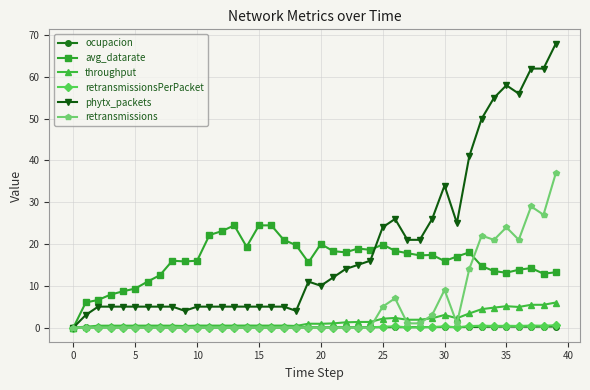

True or false: retransmissionsPerPacket has more than 0 points higher than both neighbors.

True